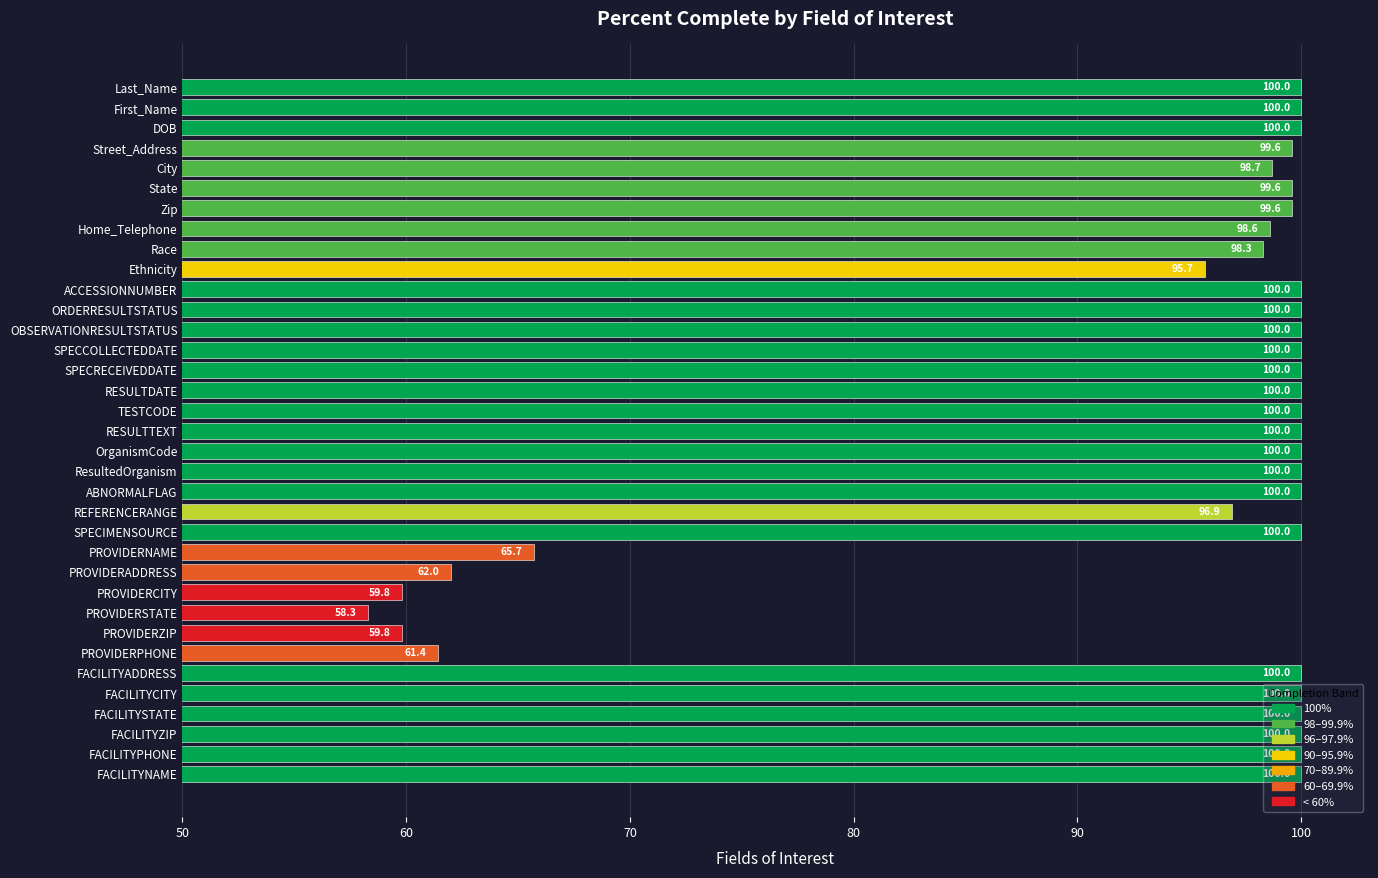

Which label corresponds to the smallest value in the chart?

PROVIDERSTATE